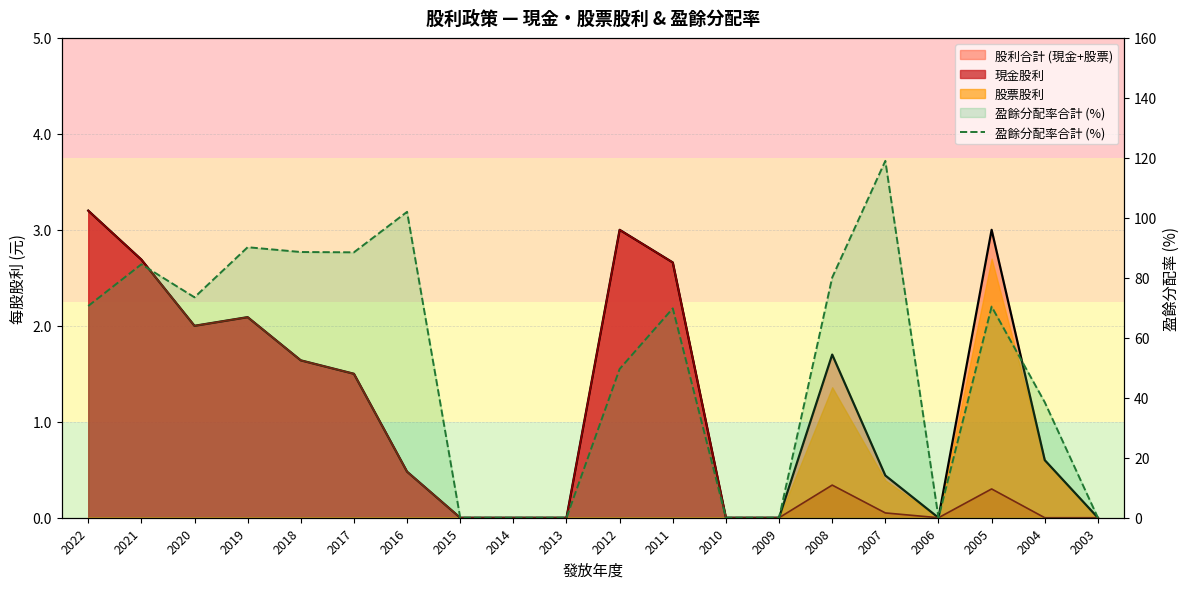

Reading left to right, list all the values displayed in this chart.

2022=70.6	2021=84.5	2020=73.5	2019=90.2	2018=88.6	2017=88.5	2016=102.0	2015=0.0	2014=0.0	2013=0.0	2012=49.6	2011=69.8	2010=0.0	2009=0.0	2008=80.1	2007=119.0	2006=0.0	2005=70.4	2004=38.5	2003=0.0